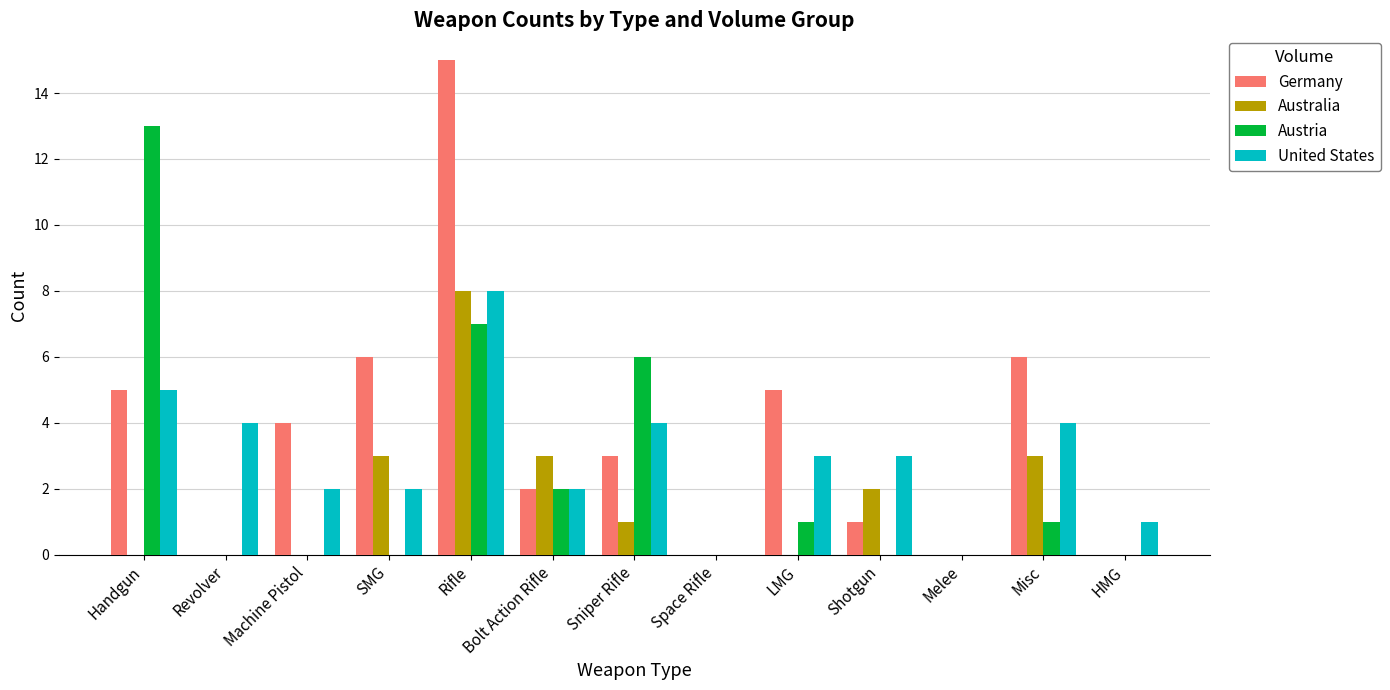

Are the bars grouped side by side (vs. stacked)?

Yes